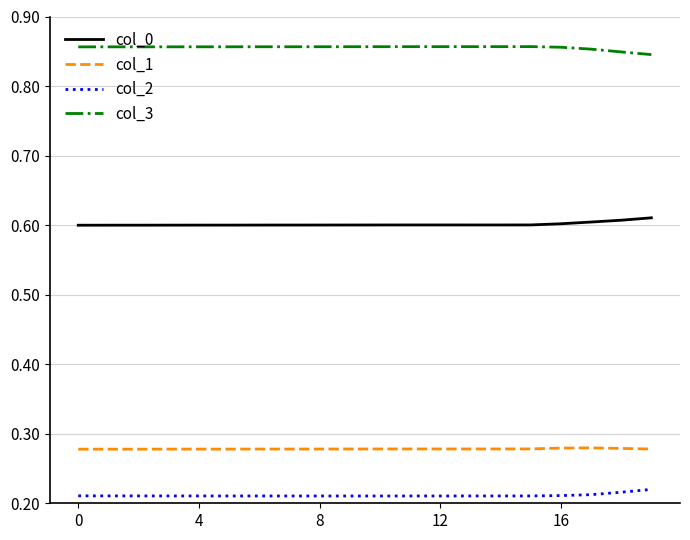

Does the chart display data point markers on the line(s)?

No